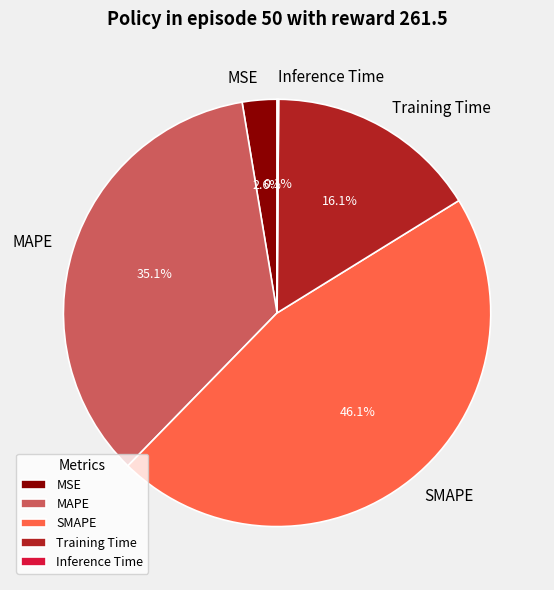

Does any single category account for the majority?

No